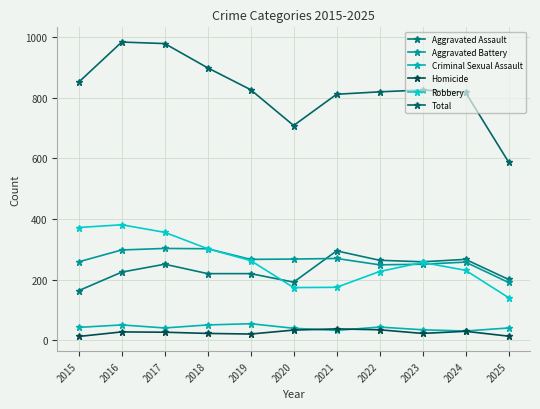

Which label corresponds to the smallest value in the chart?

2015